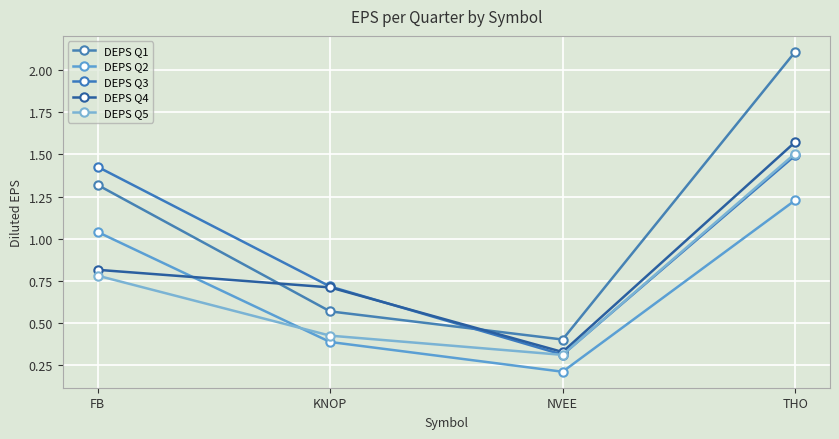

Does the chart display data point markers on the line(s)?

Yes